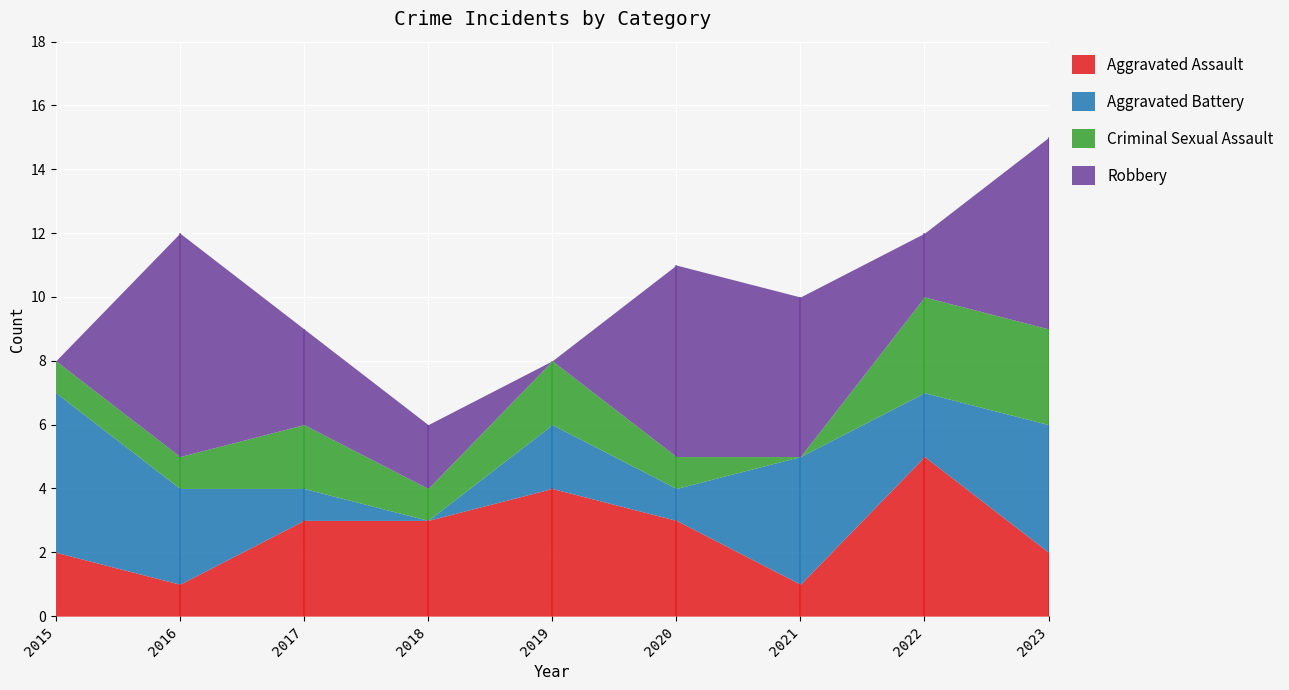

How many data points in Aggravated Assault are above 3?

2